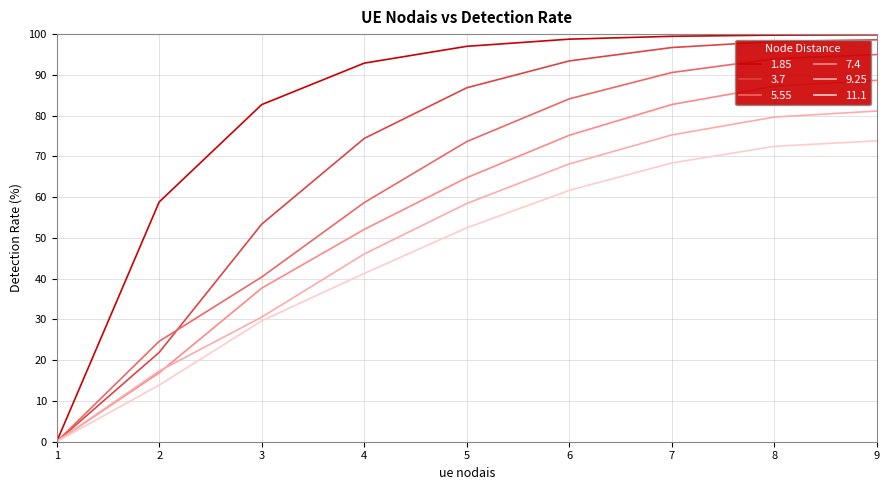

What is the approximate value of 3.7 at 5?

86.8